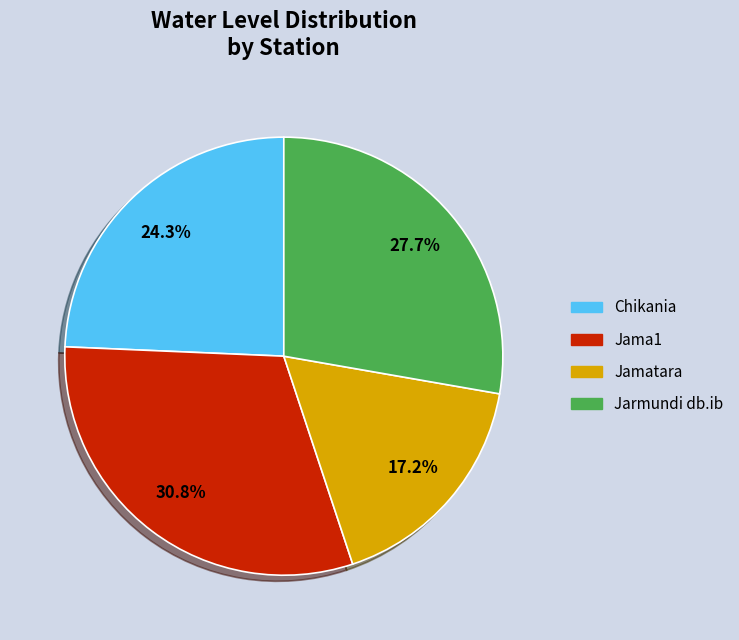

Which has a higher value, Jarmundi db.ib or Jamatara?

Jarmundi db.ib